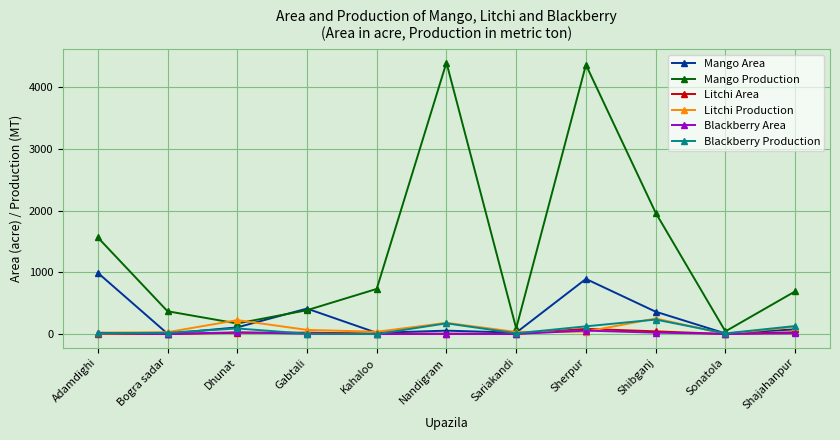

Which series has the largest total across all categories?

Mango Production